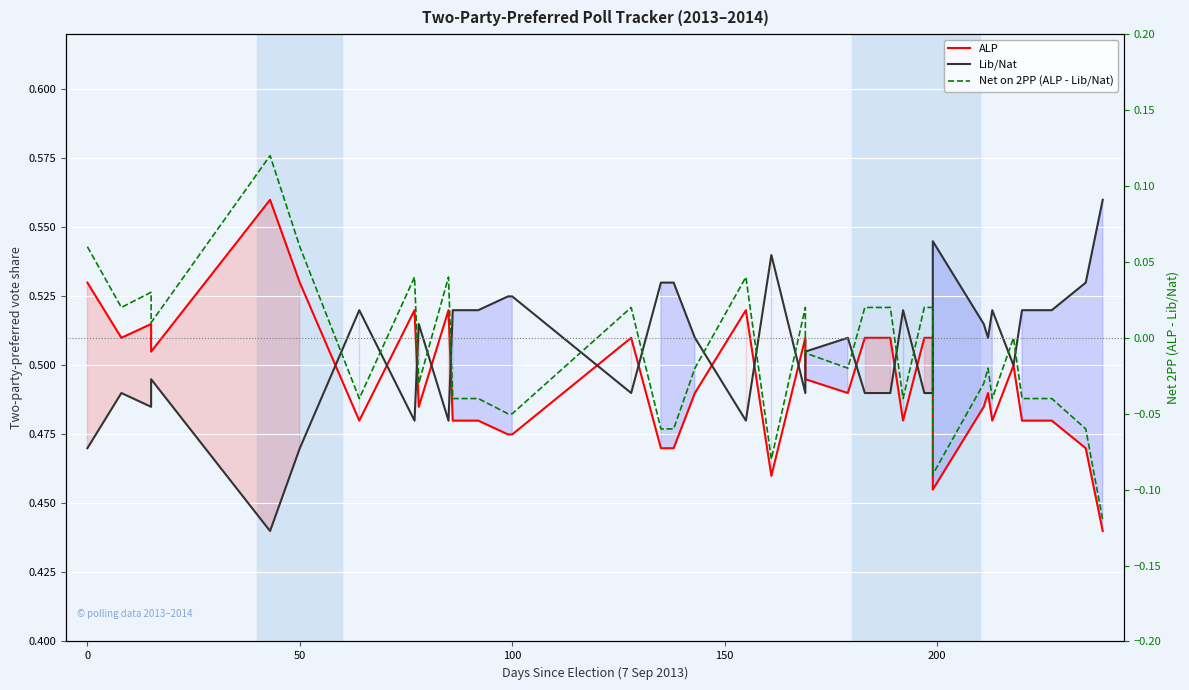

Reading left to right, list all the values displayed in this chart.

ALP: 0.5	0.5	0.5	0.5	0.6	0.5	0.5	0.5	0.5	0.5	0.5	0.5	0.5	0.5	0.5	0.5	0.5	0.5	0.5	0.5	0.5	0.5	0.5	0.5	0.5	0.5	0.5	0.5	0.5	0.5	0.5	0.5	0.5	0.5	0.5	0.5	0.4
Lib/Nat: 0.5	0.5	0.5	0.5	0.4	0.5	0.5	0.5	0.5	0.5	0.5	0.5	0.5	0.5	0.5	0.5	0.5	0.5	0.5	0.5	0.5	0.5	0.5	0.5	0.5	0.5	0.5	0.5	0.5	0.5	0.5	0.5	0.5	0.5	0.5	0.5	0.6
Net on 2PP: 0.1	0.0	0.0	0.0	0.1	0.1	-0.0	0.0	-0.0	0.0	-0.0	-0.0	-0.1	-0.1	0.0	-0.1	-0.1	-0.0	0.0	-0.1	0.0	-0.0	-0.0	0.0	0.0	-0.0	0.0	0.0	-0.1	-0.0	-0.0	-0.0	0.0	-0.0	-0.0	-0.1	-0.1